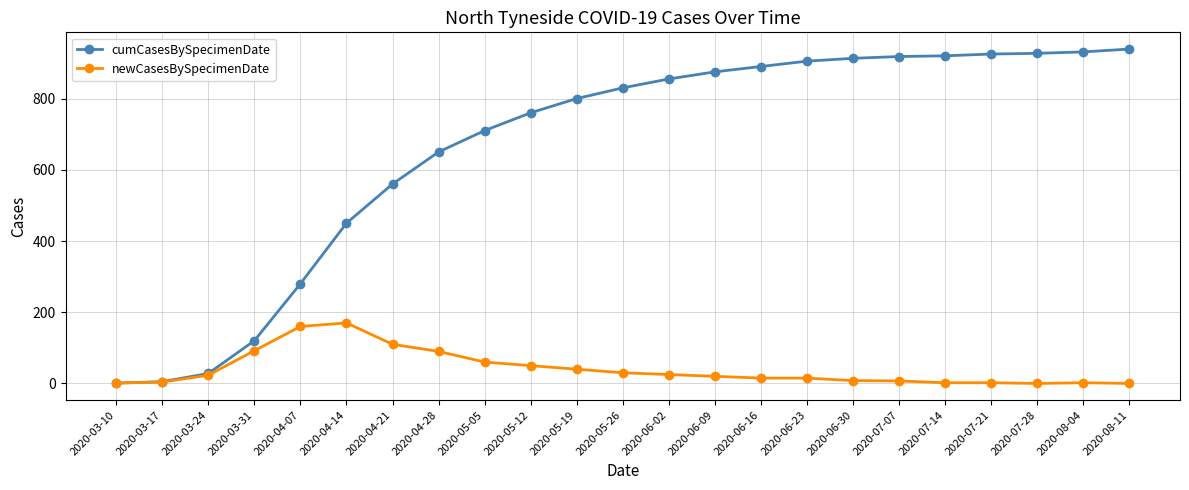

What is the maximum value shown in the chart?

939